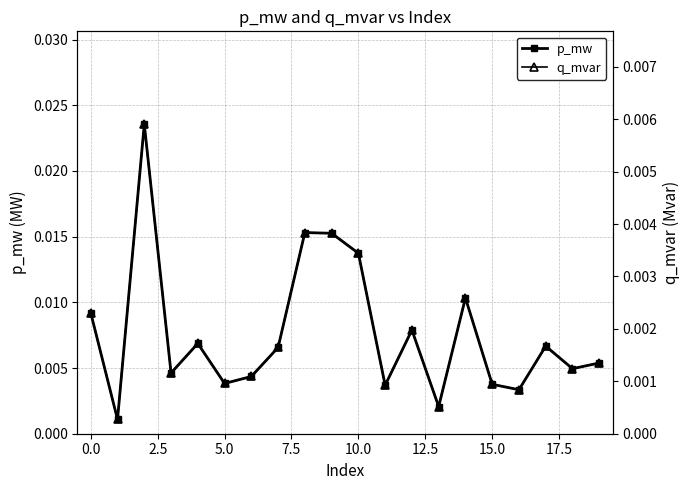

How many lines are shown in the chart?

2